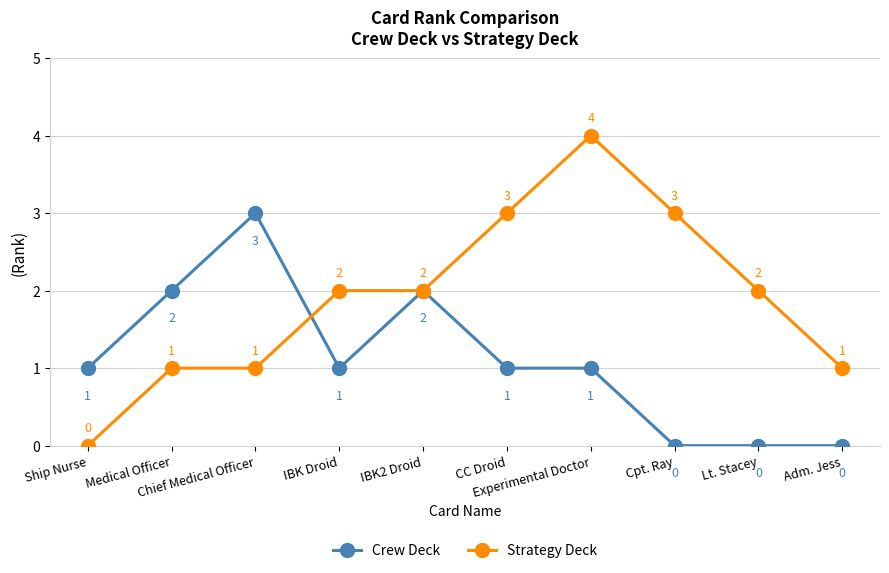

Is it true that Crew Deck equals 3 at Medical Officer?

False